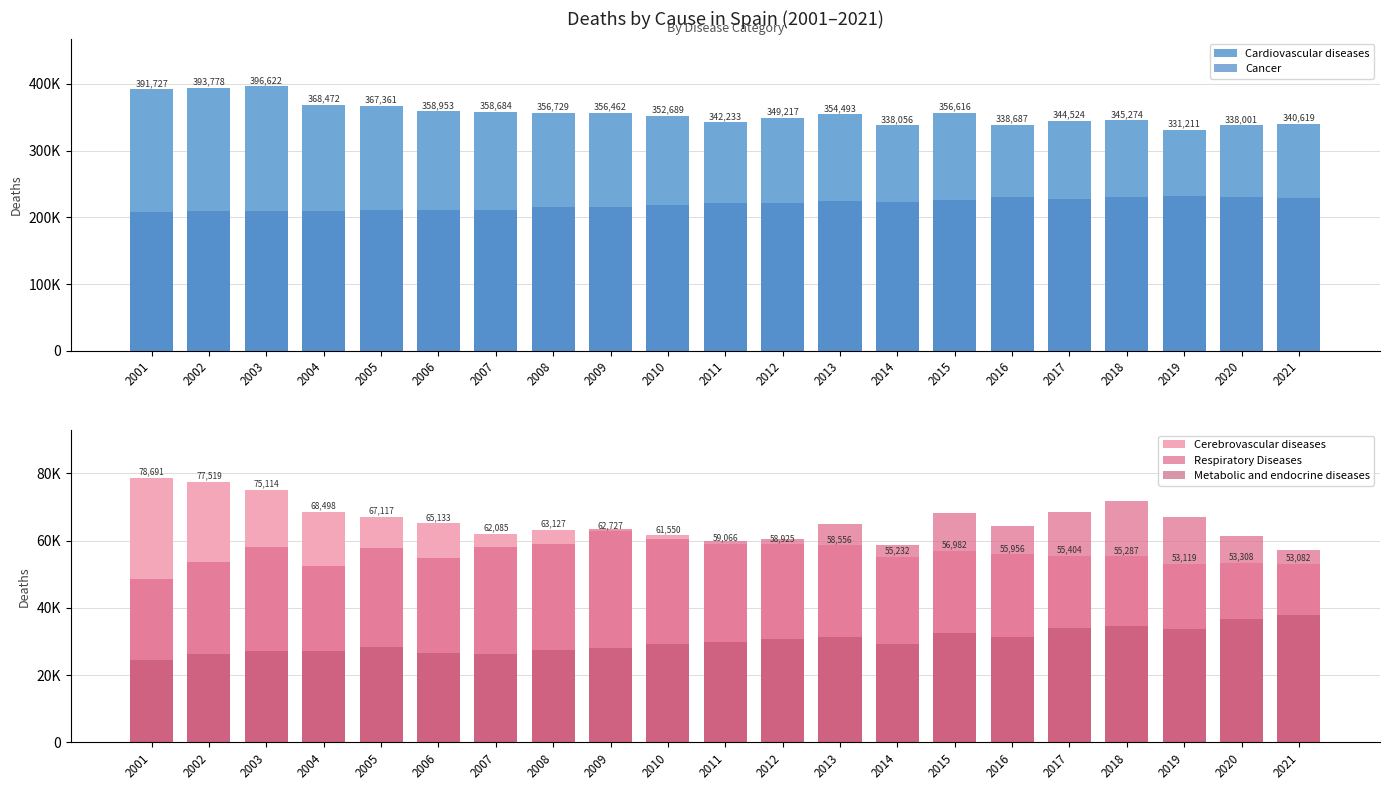

Rank the series by their maximum value, from lowest to highest.

Metabolic and endocrine diseases, Respiratory Diseases, Cerebrovascular diseases, Cancer, Cardiovascular diseases